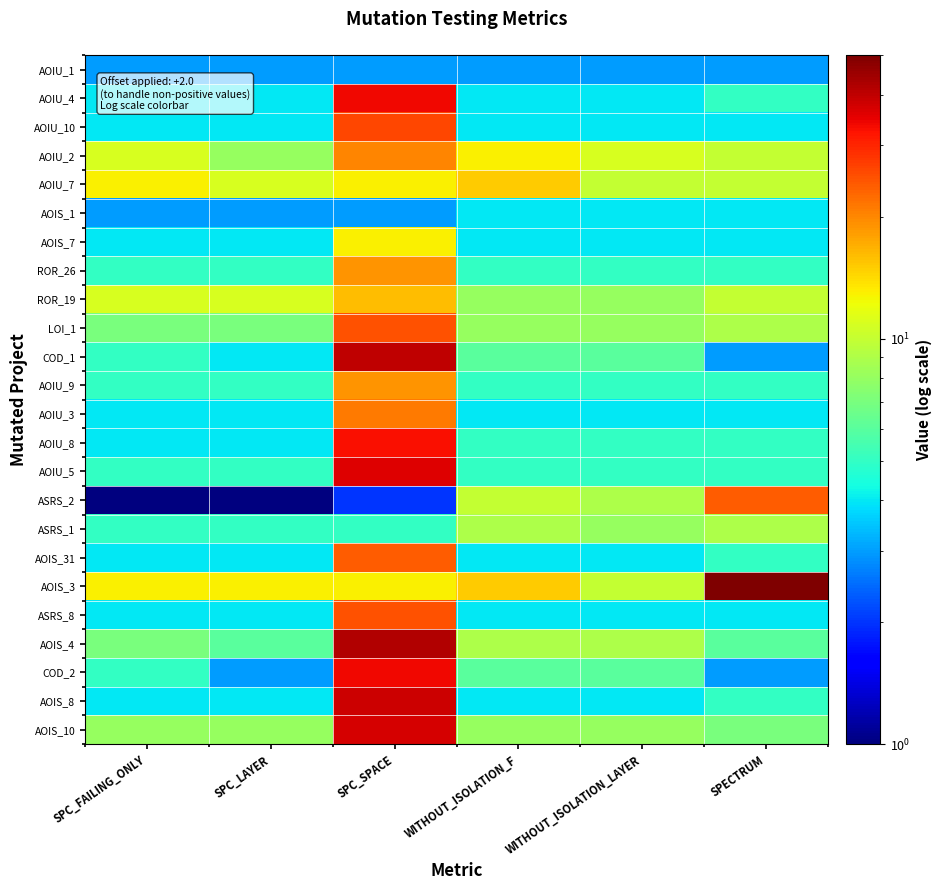

At which category is the sum across all series the highest?

SPC_SPACE